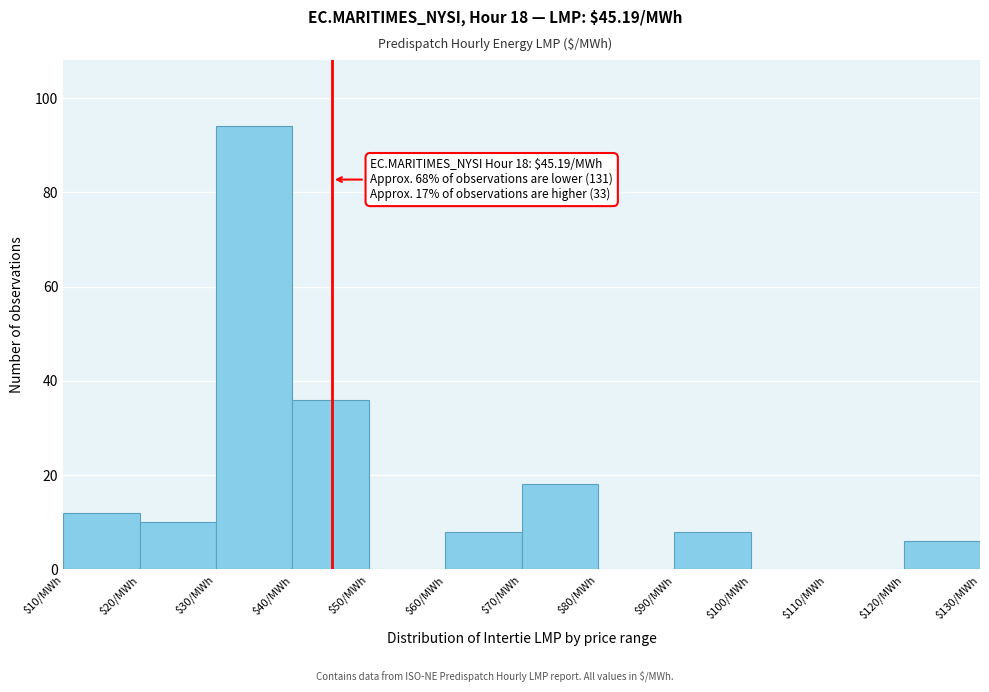

Which range on the x-axis has the tallest bar?

30 to 40